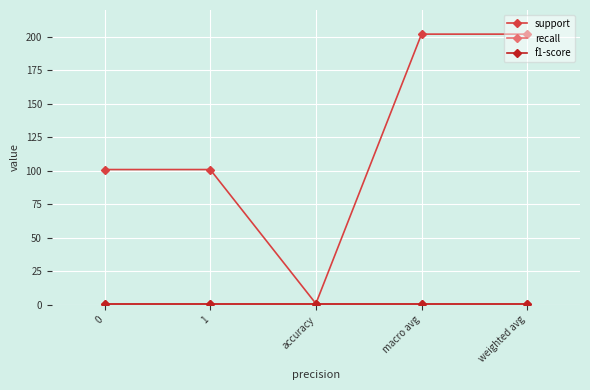

Does the chart have visible grid lines?

Yes